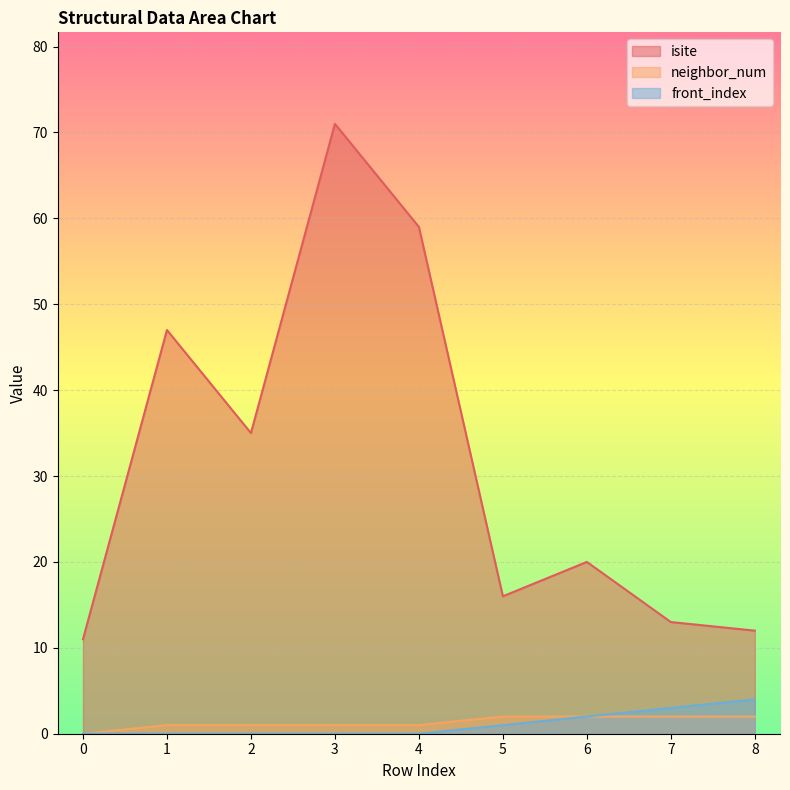

At how many categories does at least one series exceed 68?

1